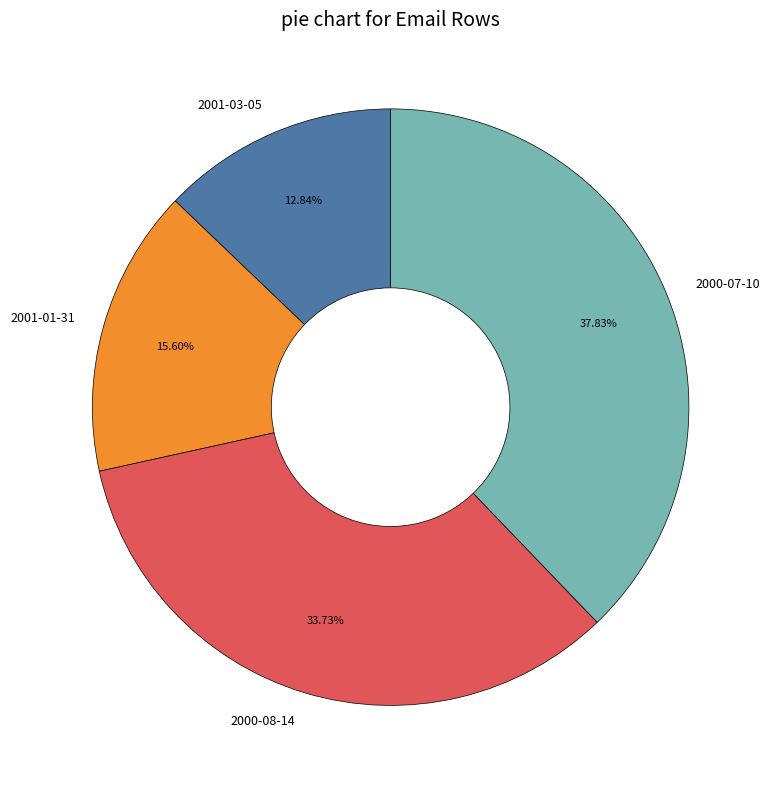

To the nearest percent, what percentage of the pie is 2001-01-31?

16%